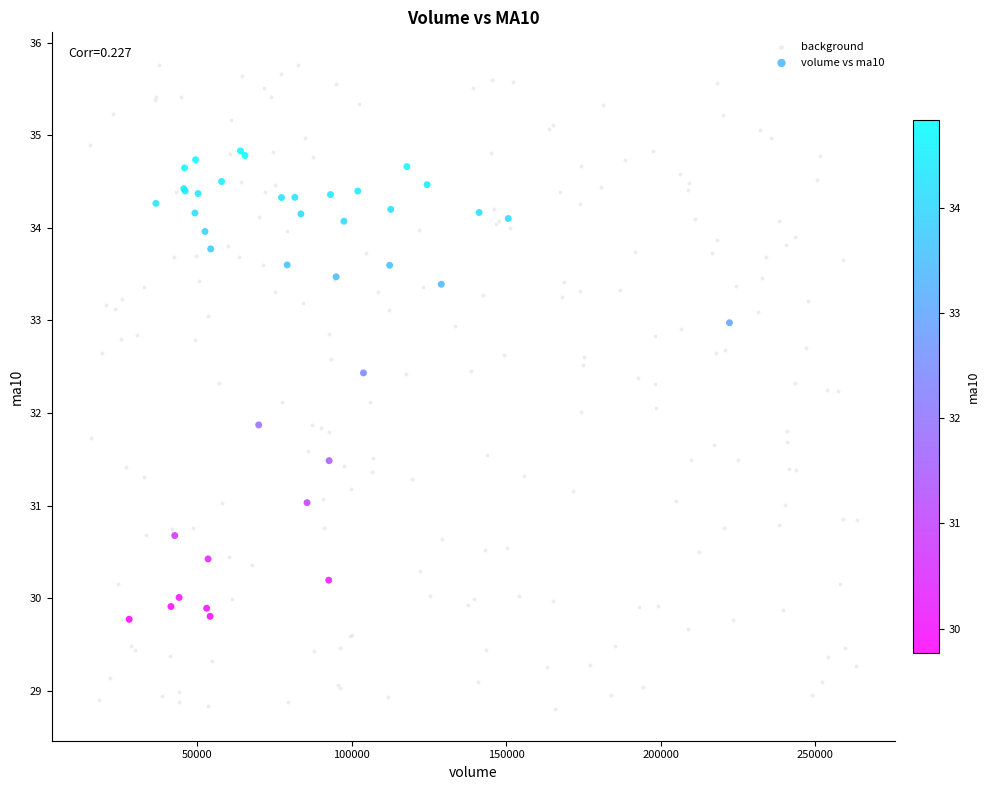

Which series has the largest Y range (max minus min)?

background